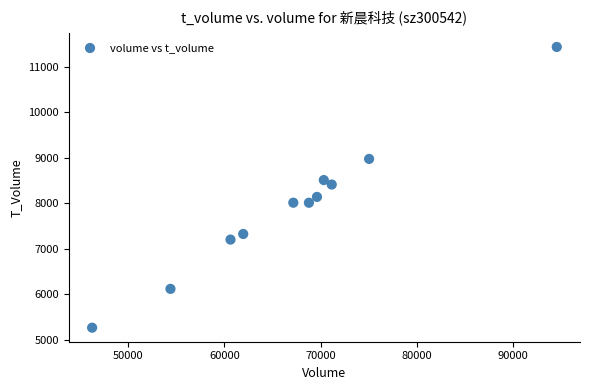

What is the average Y value?

7948